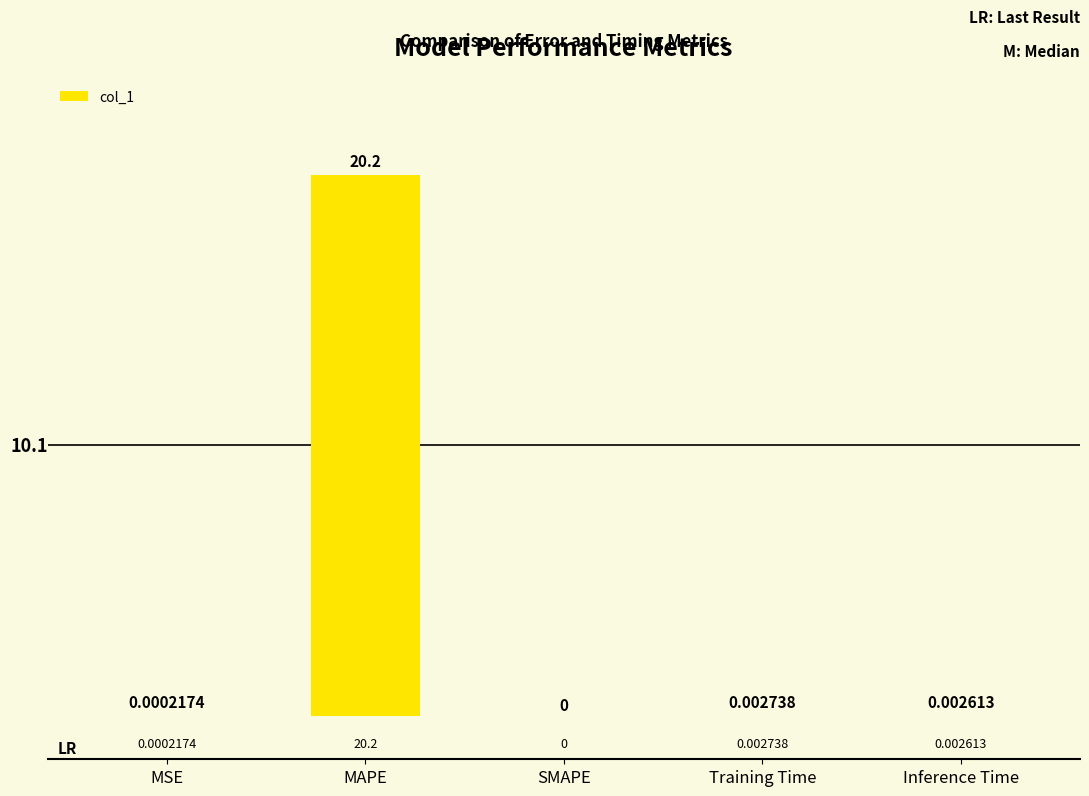

How many values are above zero?

4